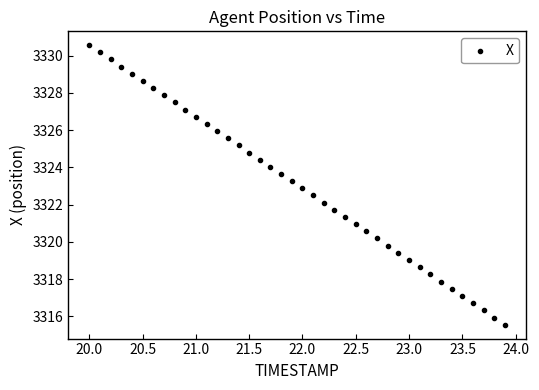

What is the range of X values (max minus min)?

3.9